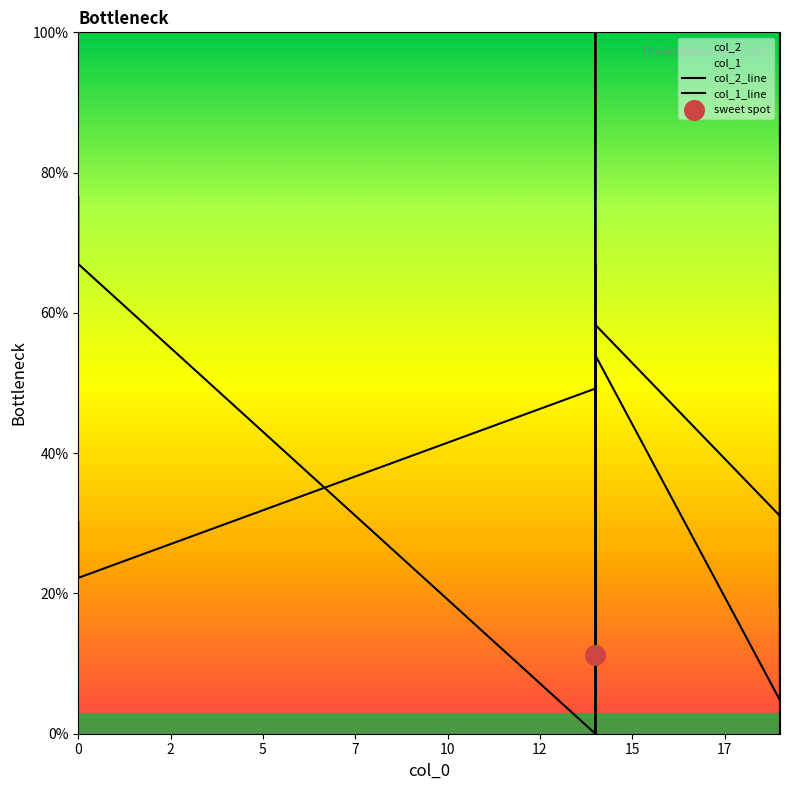

Is the value of col_2_line at 10 greater than the value of col_1_line at 2?

No